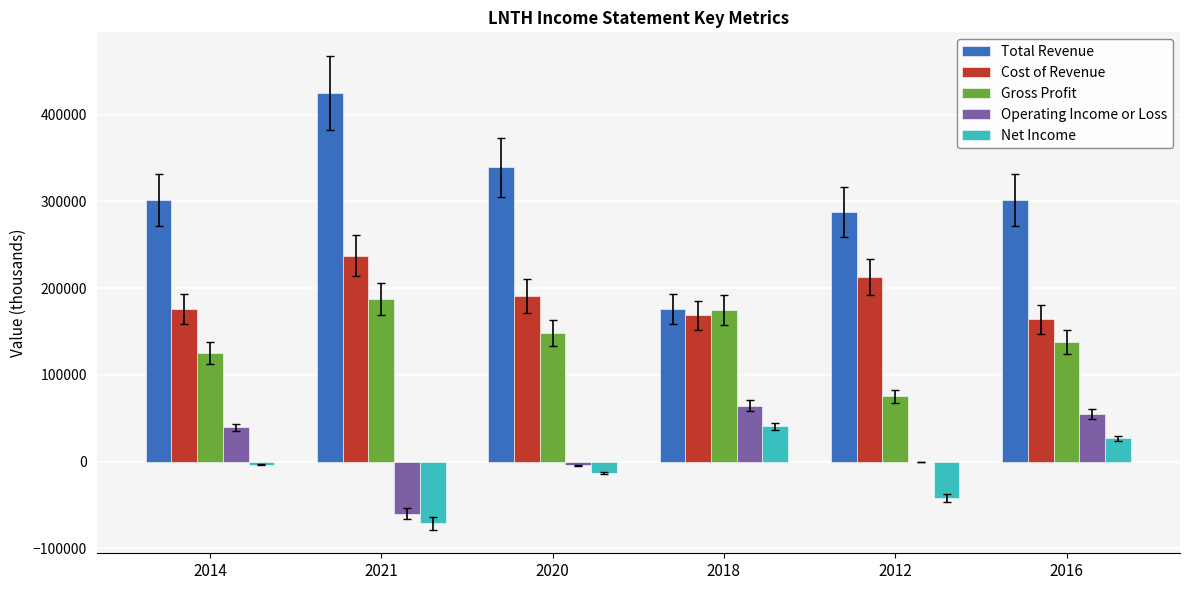

What is the sum of all Operating Income or Loss values?

93700